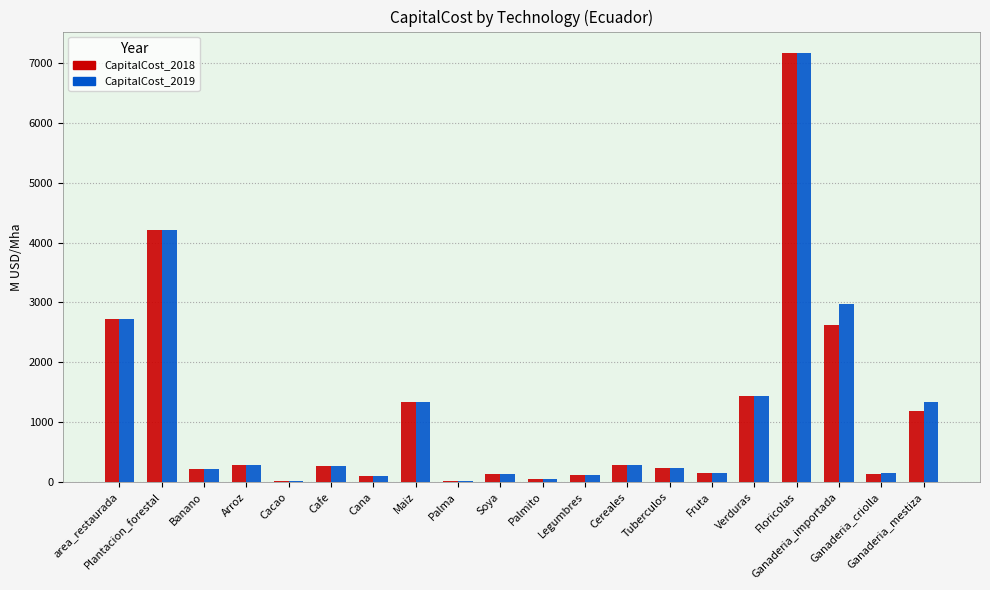

What is the greatest value displayed?

7168.2